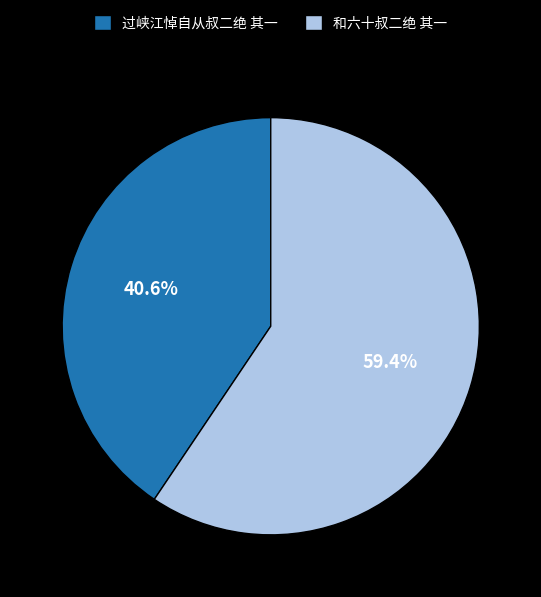

Does 和六十叔二绝 其一 account for over 50% of the chart?

Yes